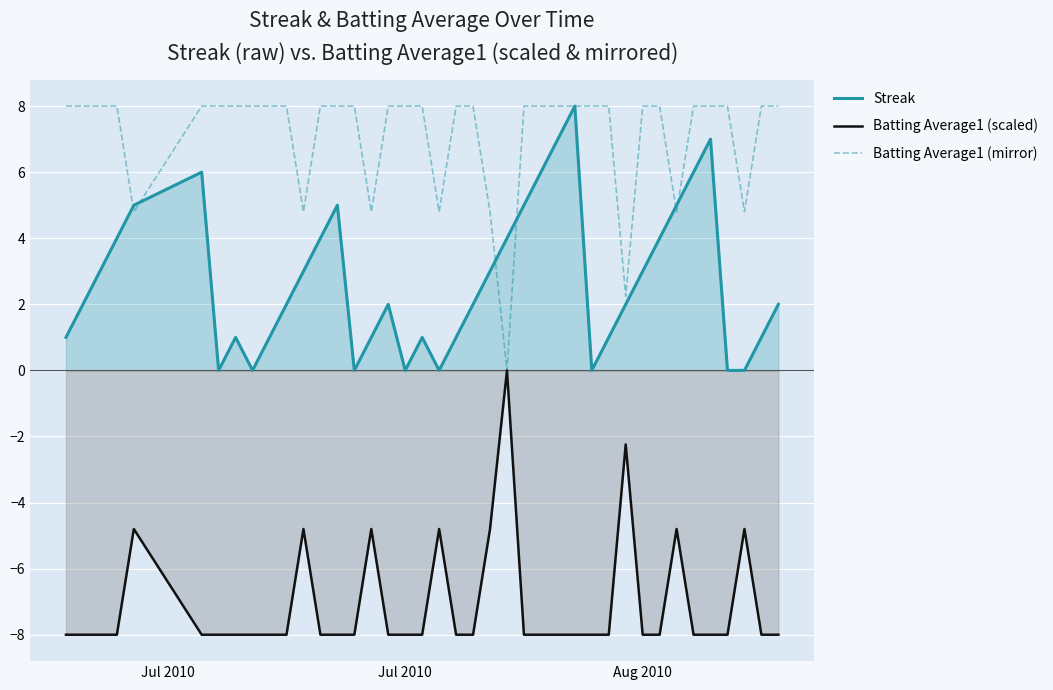

Which series has the largest total across all categories?

Batting Average1 (mirror)